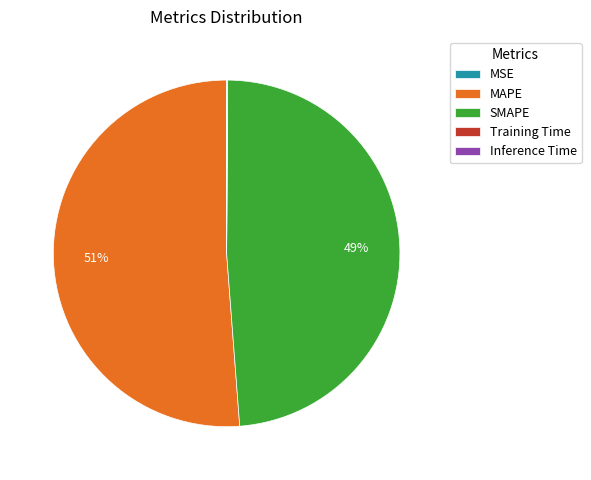

What percentage is the MAPE slice, to the nearest percent?

51%